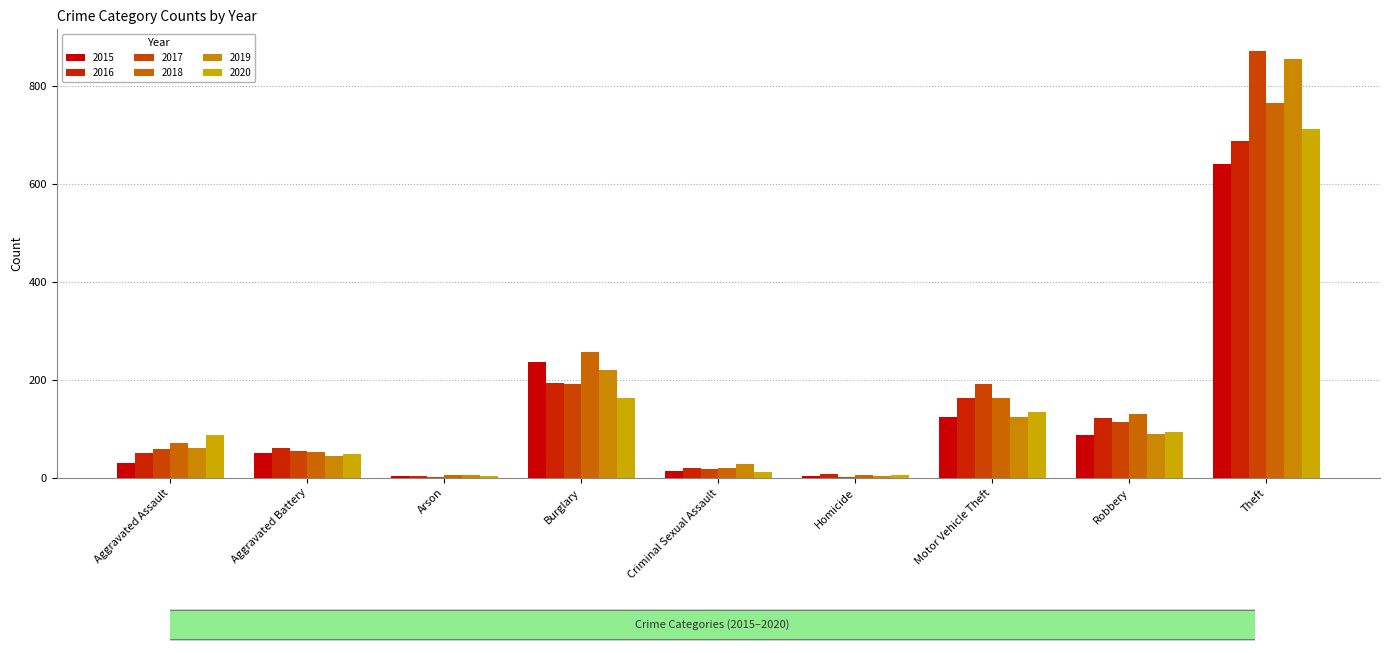

What is the difference between the maximum and second lowest values in the 2020 series?

707